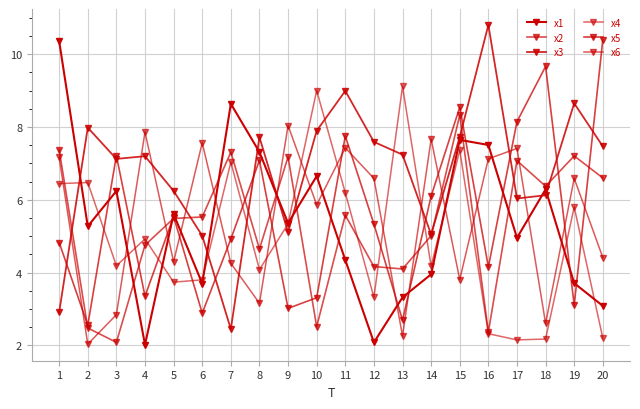

Count the number of categories in the chart.

20